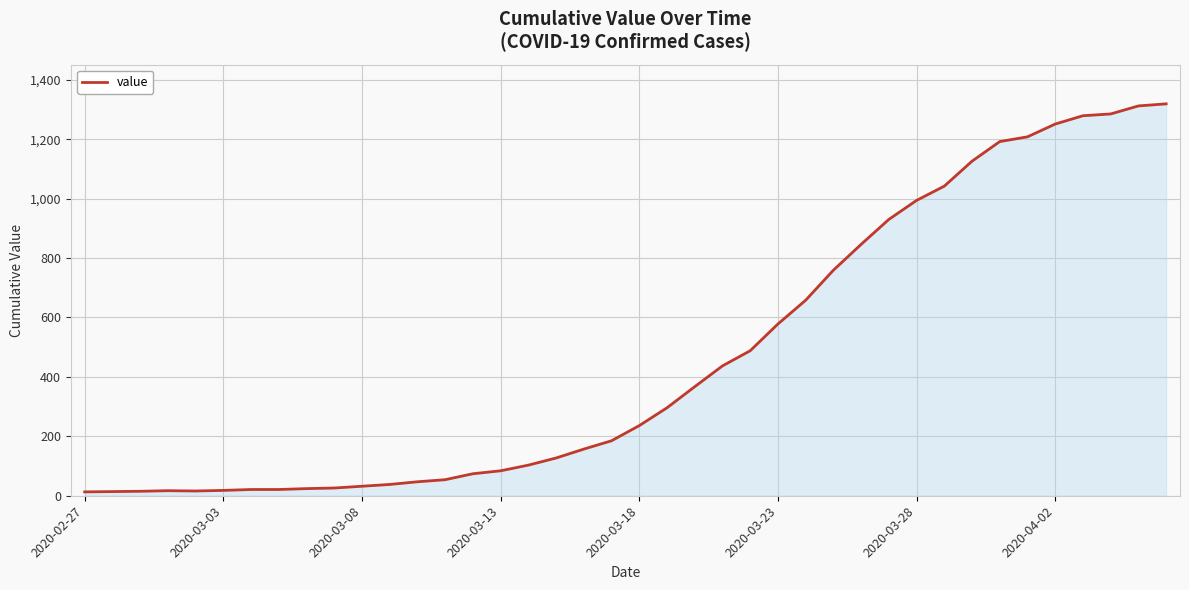

What is the greatest value displayed?

1319